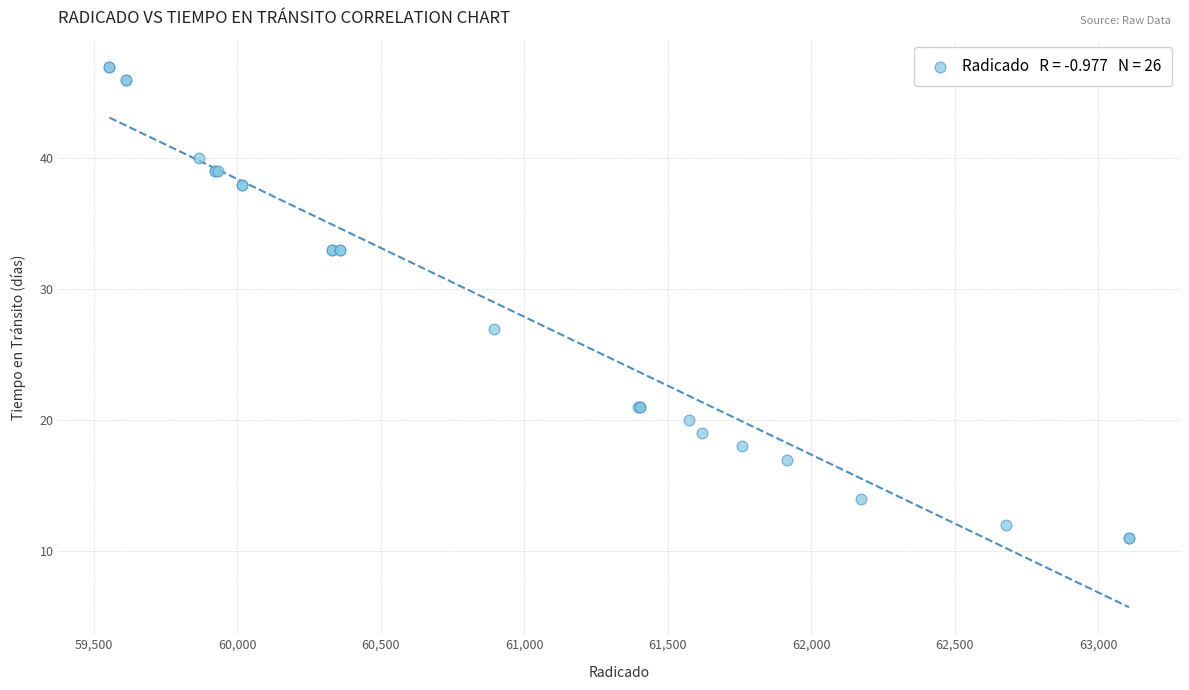

What Y value in the scatter plot is closest to 29?

27